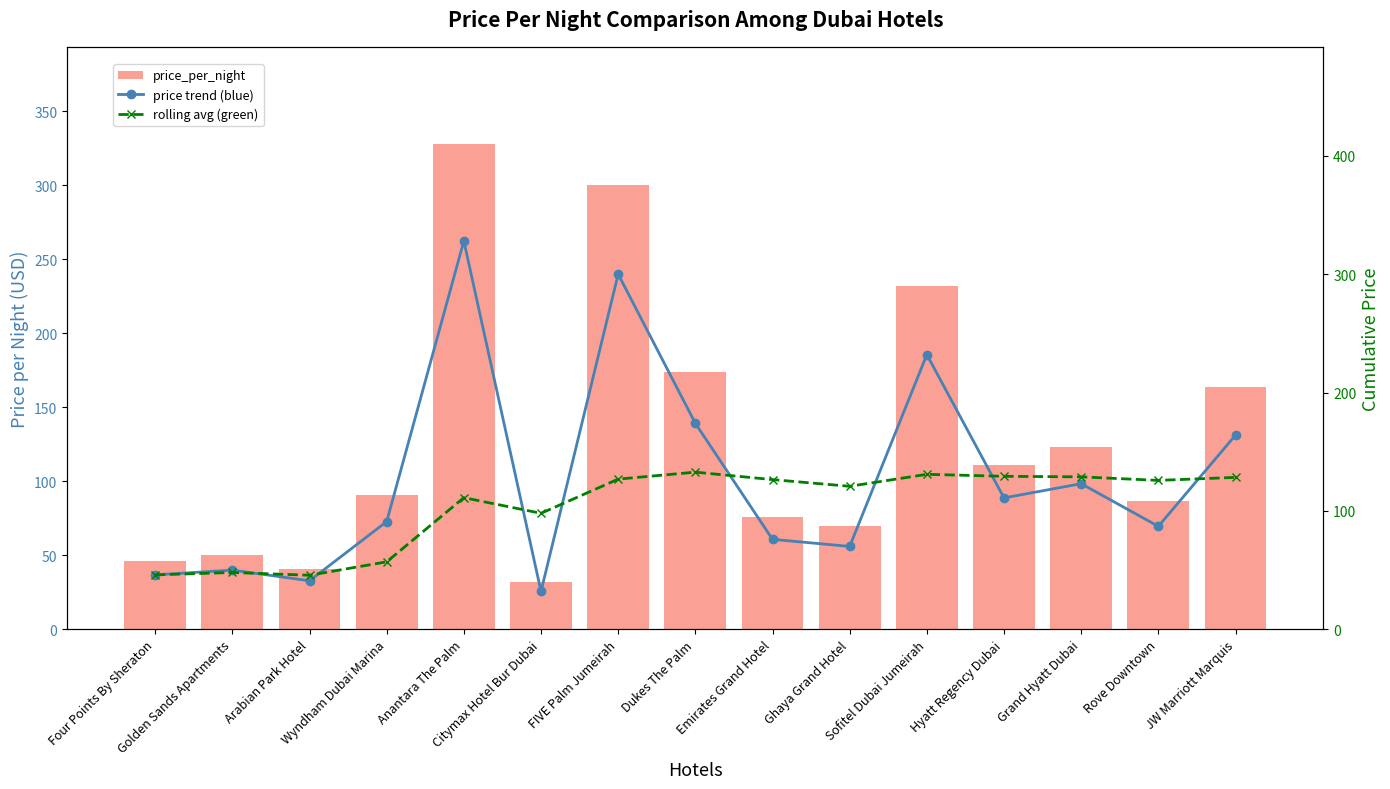

What is the difference between the rolling avg (green) values at Grand Hyatt Dubai and Dukes The Palm?

4.0